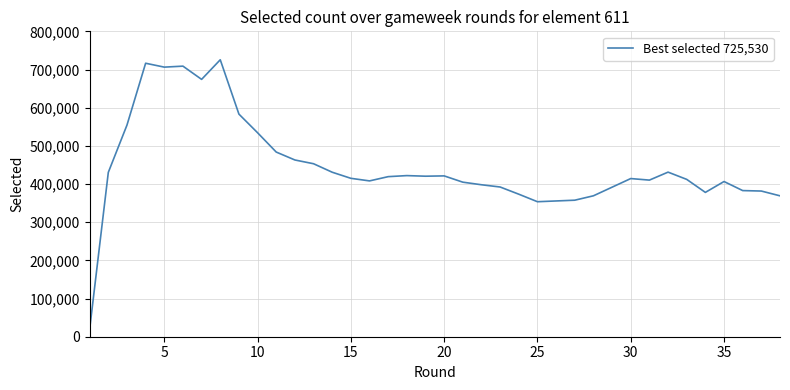

What is the difference between the maximum and minimum values?

705744